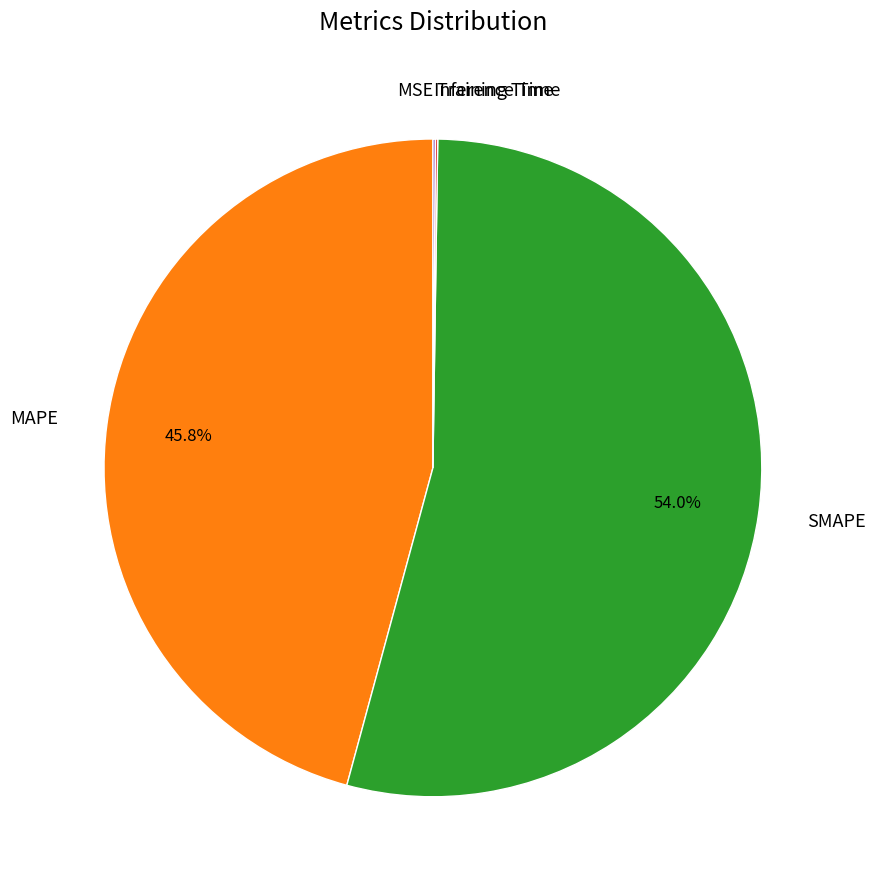

What is the largest slice in the pie chart?

SMAPE